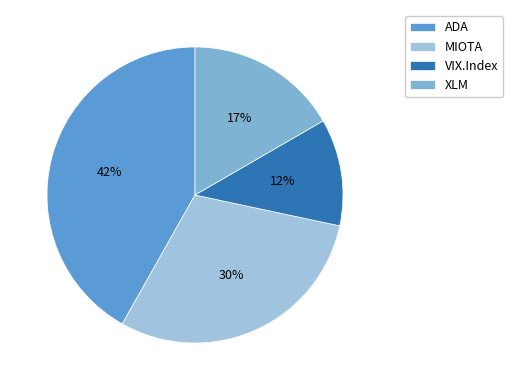

Rank the categories by value from lowest to highest.

VIX.Index, XLM, MIOTA, ADA